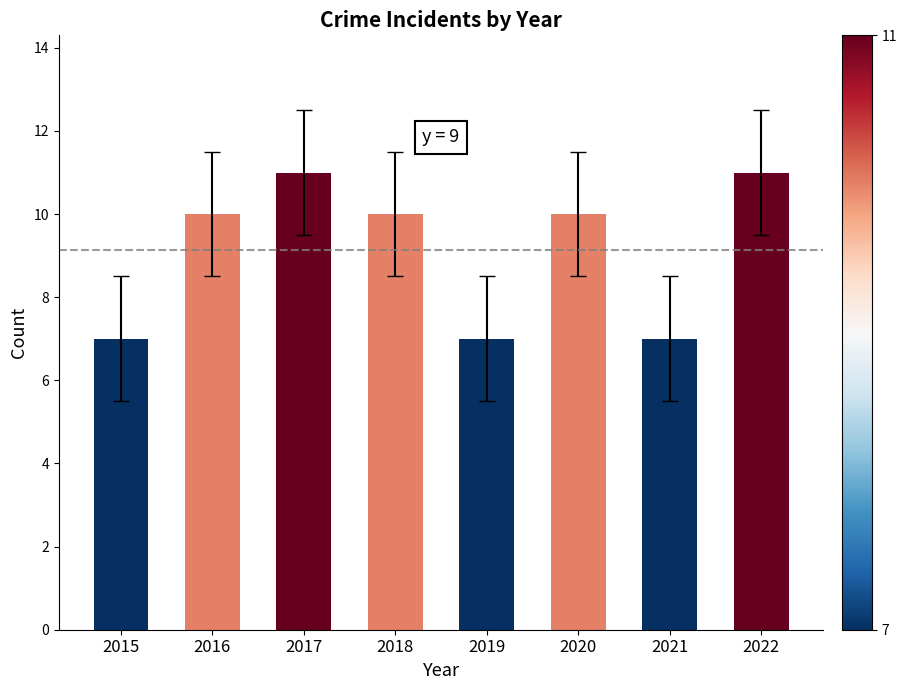

How many bars are there in total?

8